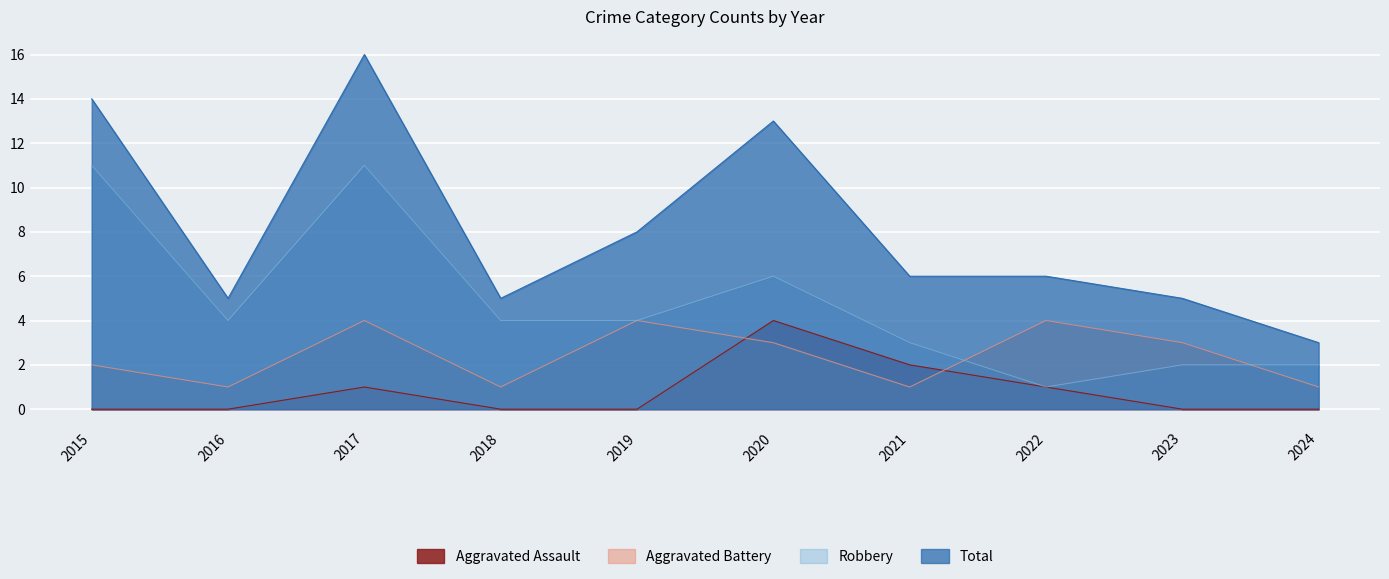

True or false: Robbery and Total intersect in this chart.

False